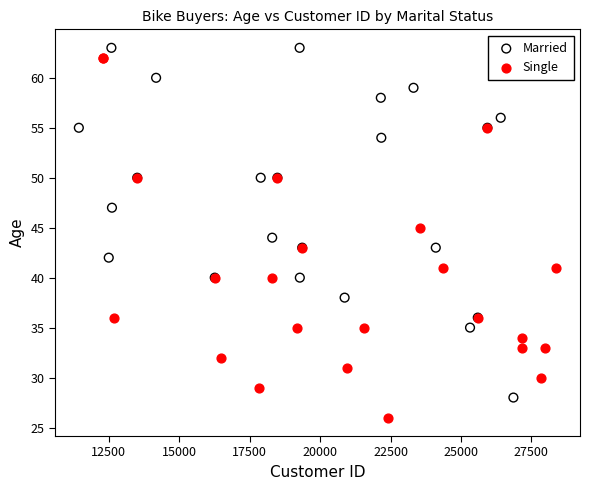

Which series has the widest spread of Y values?

Single